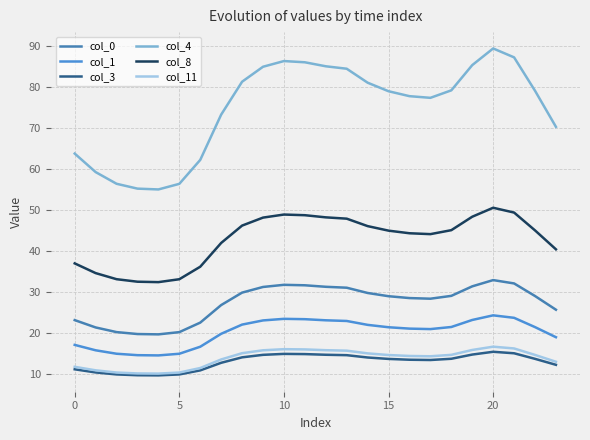

True or false: col_3 and col_11 intersect in this chart.

False